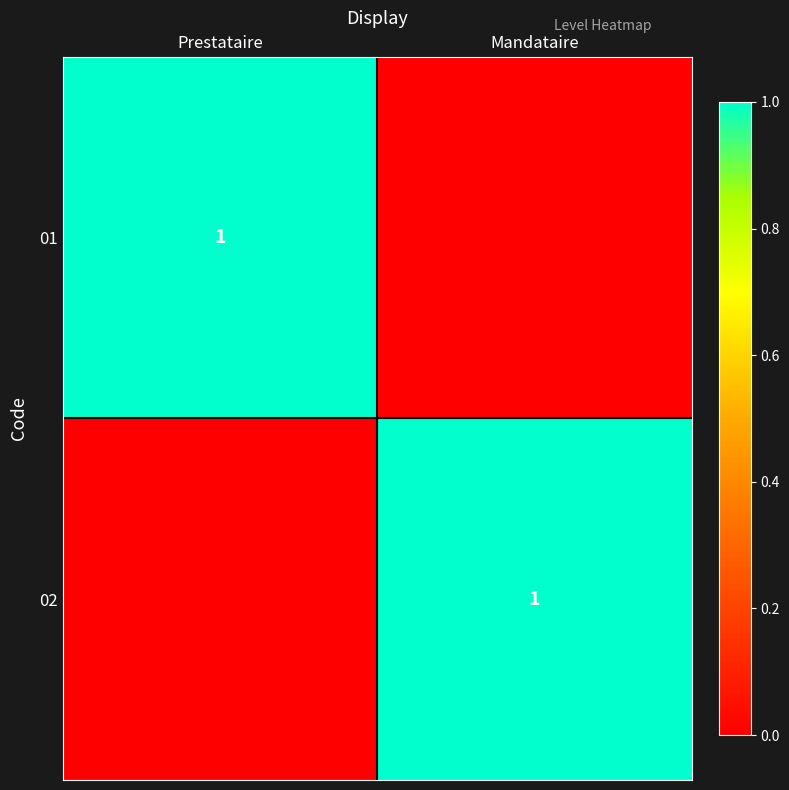

What is the greatest value displayed?

1